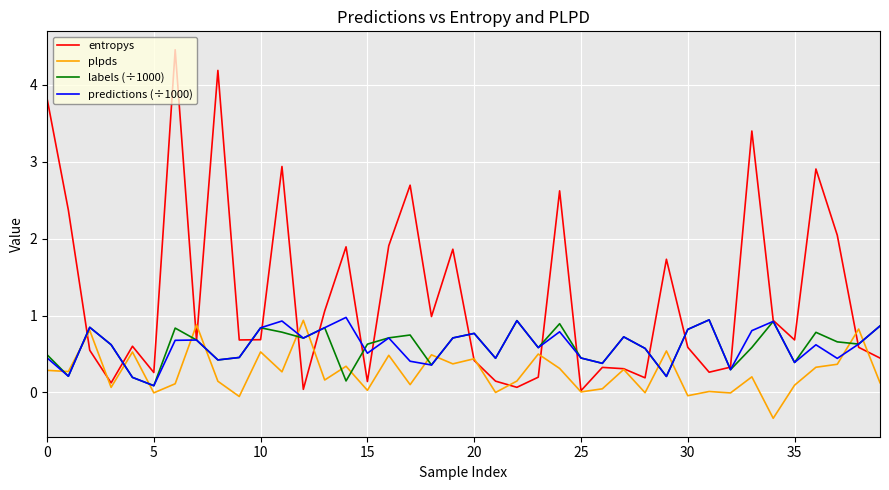

What are all the series names shown in the legend?

entropys, plpds, labels (÷1000), predictions (÷1000)